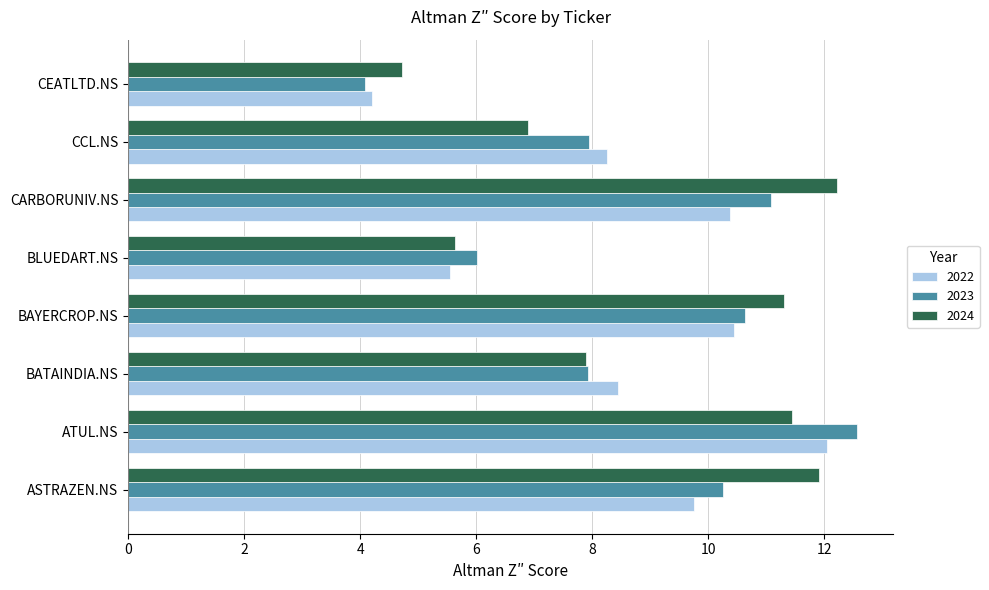

What is the approximate value of 2024 at CARBORUNIV.NS?

12.2